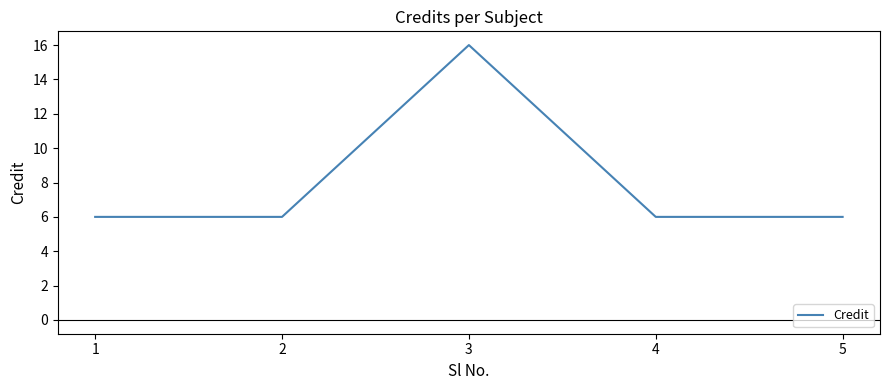

The chart shows a value of 2 at 2. True or false?

False